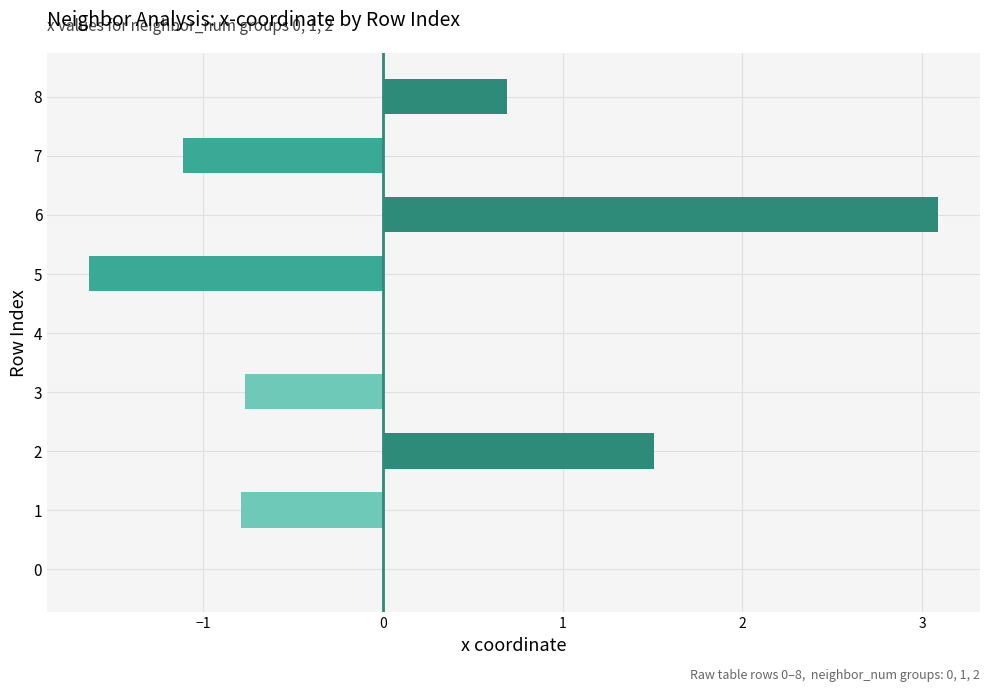

What is the maximum value shown in the chart?

3.1